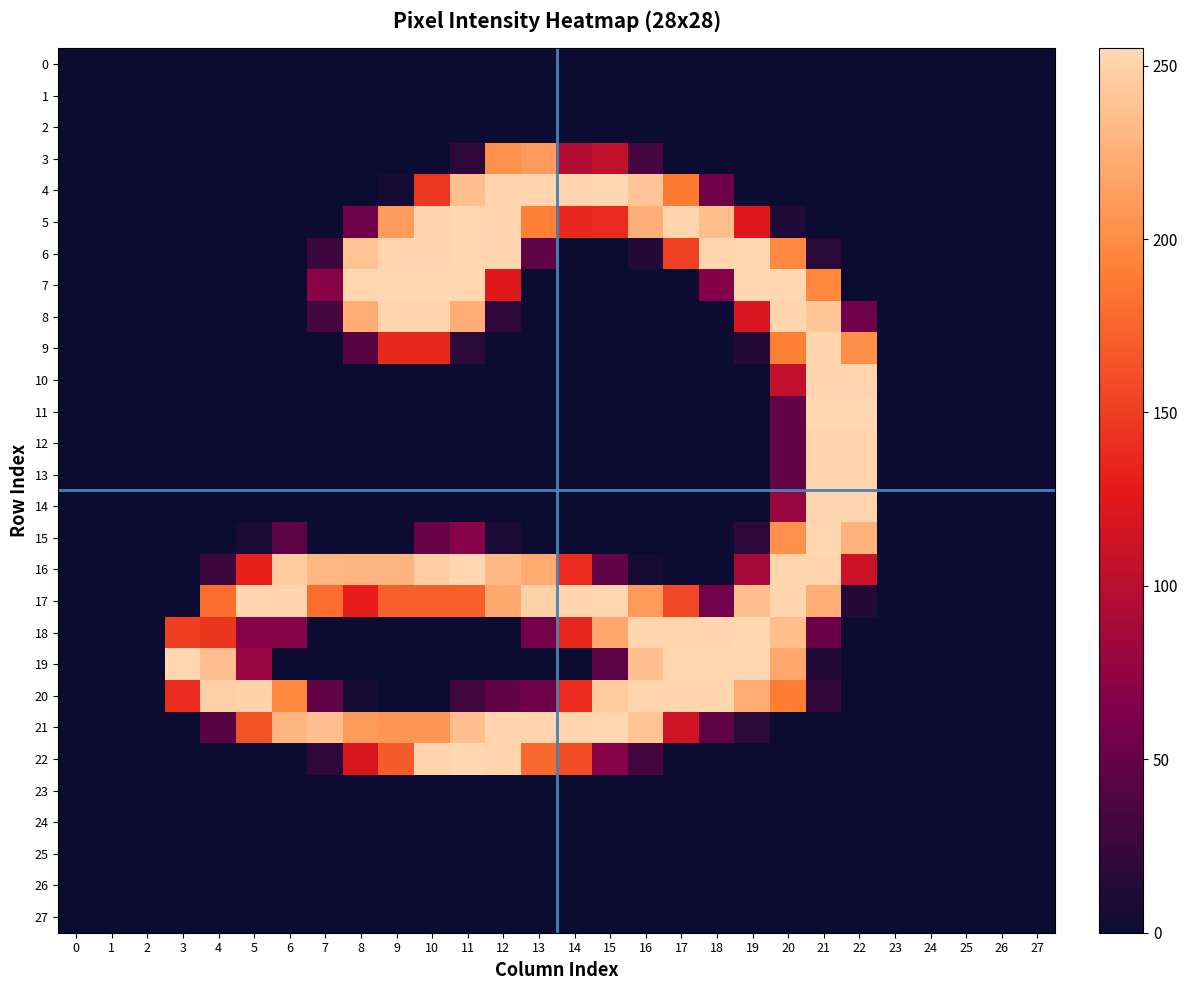

Which has a higher value, 21 or 18?

21